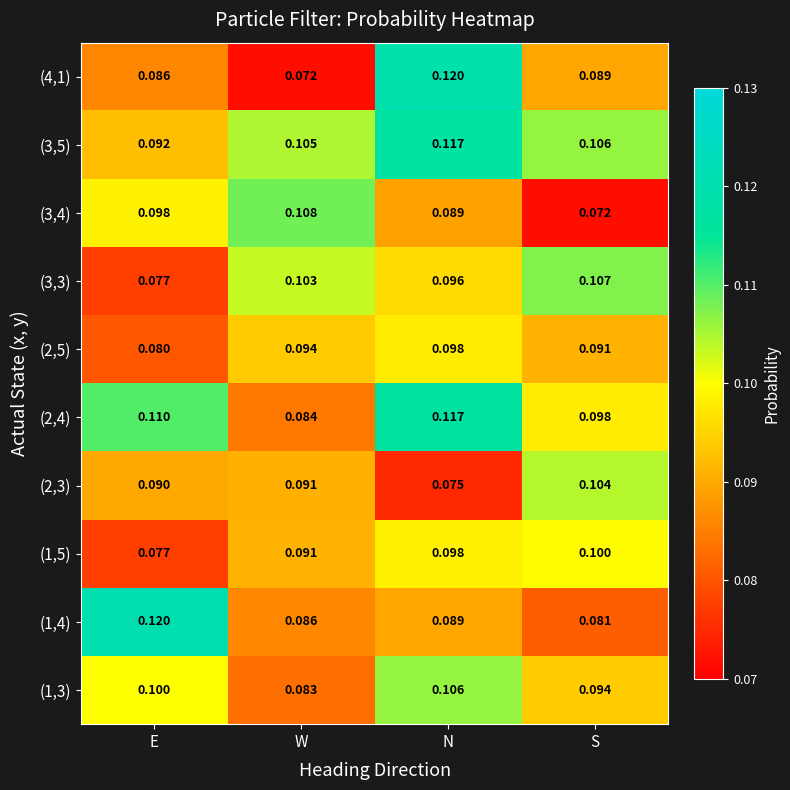

Which series has the largest total across all categories?

(3,5)